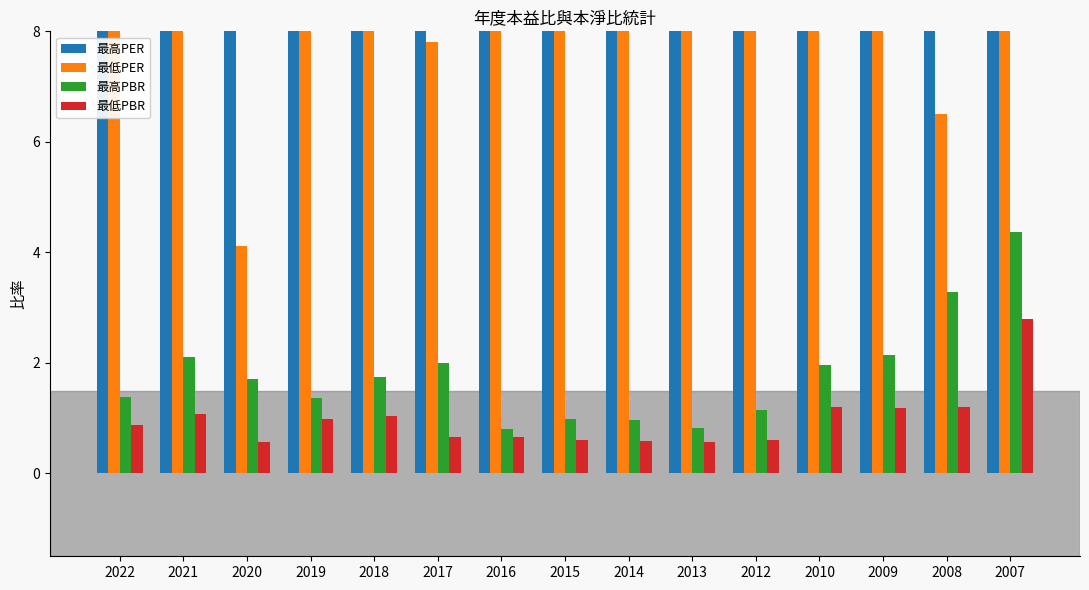

Which series has the largest total across all categories?

最高PER